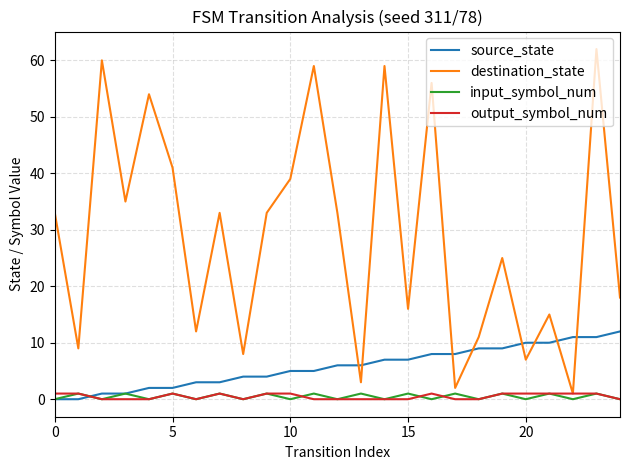

Which series ends up on top after the final intersection of destination_state and source_state?

destination_state